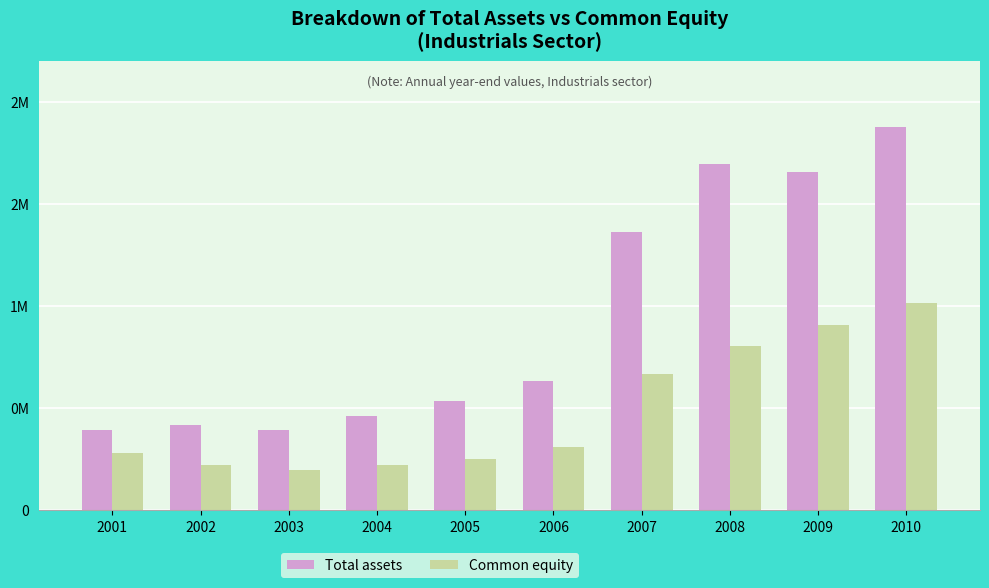

Reading left to right, list all the values displayed in this chart.

Total assets: 2001=391660	2002=414095	2003=390812	2004=461916	2005=532789	2006=633203	2007=1360695	2008=1694252	2009=1658127	2010=1876920
Common equity: 2001=276942	2002=222567	2003=194153	2004=219966	2005=249706	2006=310703	2007=667750	2008=803481	2009=907522	2010=1012890